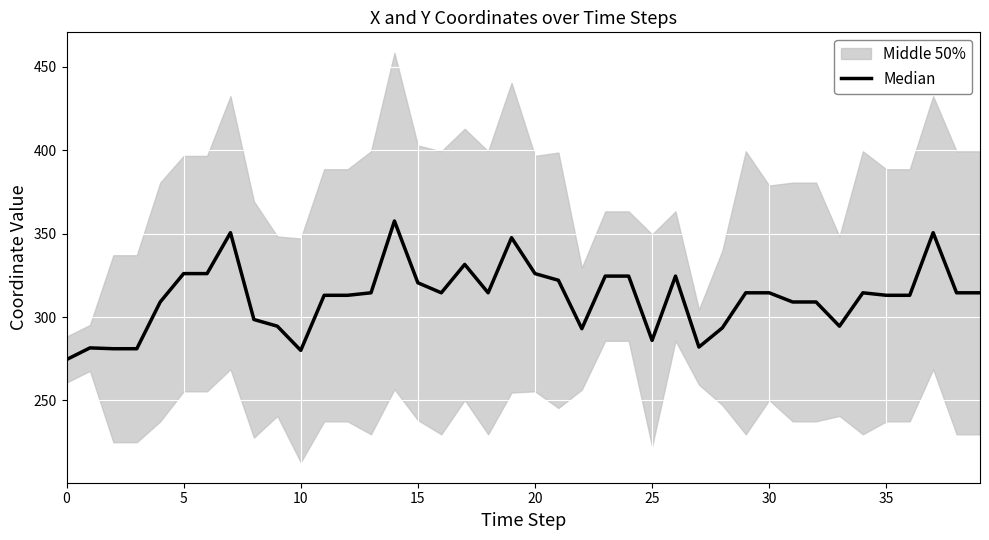

What value does the data have at 11?

313.0